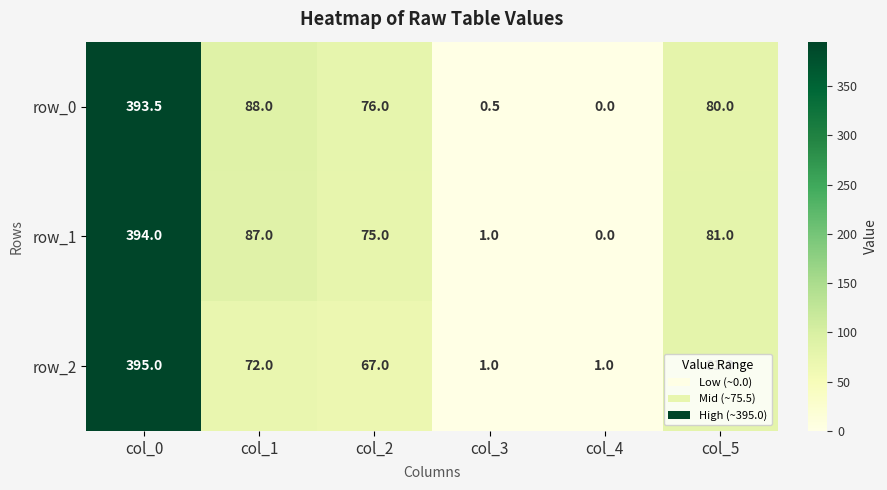

True or false: row_2 has a value of 395.0 at col_0.

True